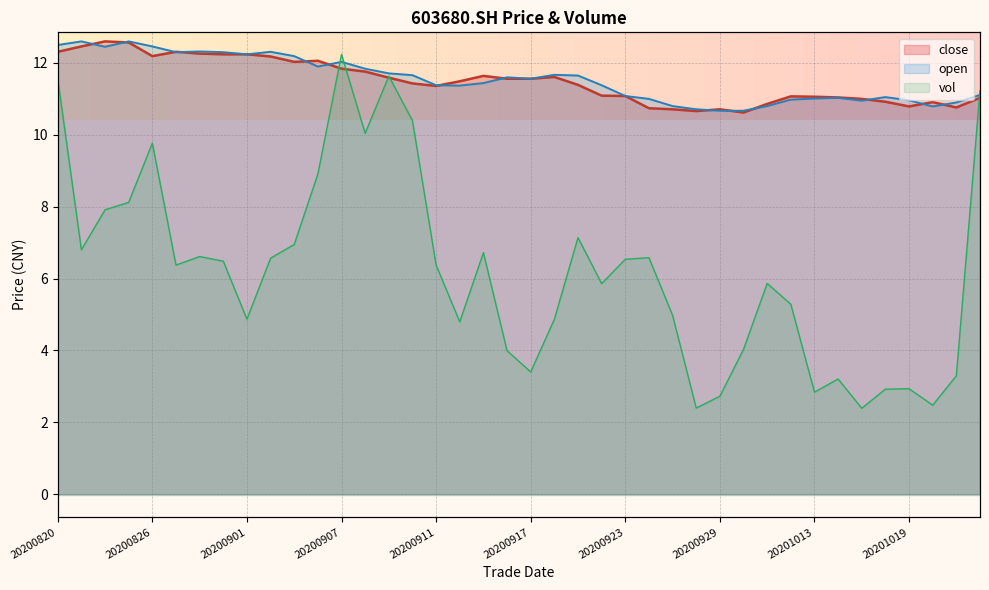

Between which two adjacent categories do open and close first intersect?

20200821 and 20200824